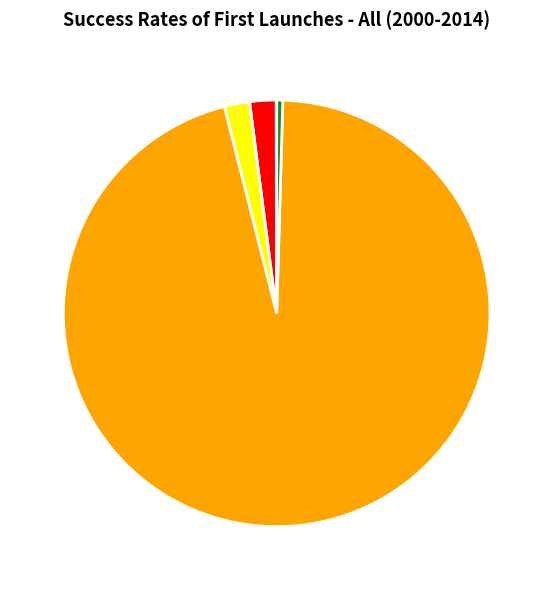

True or false: Inference Time accounts for 0% of the total.

True